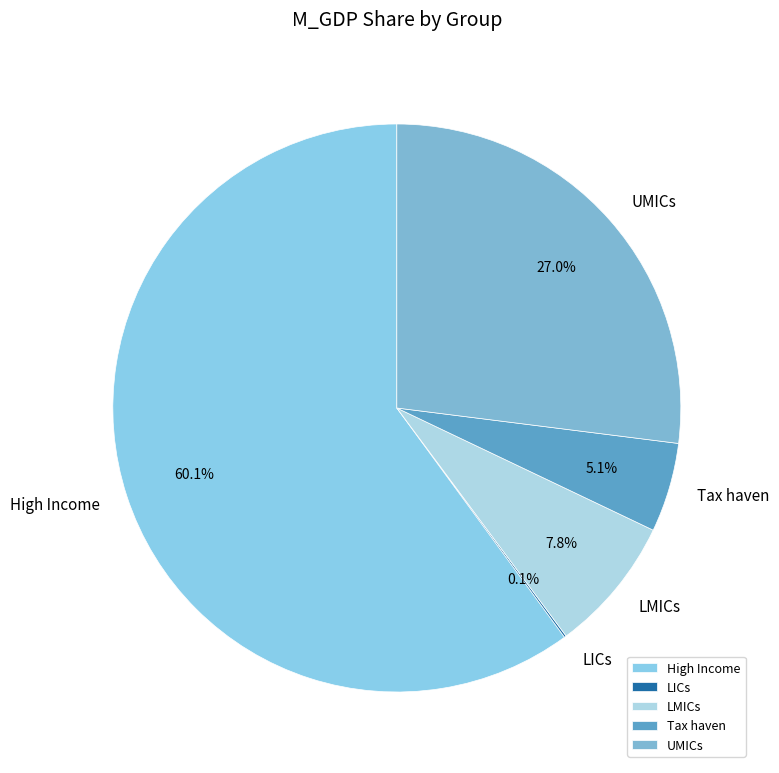

Is it true that High Income is 60% of the pie?

True